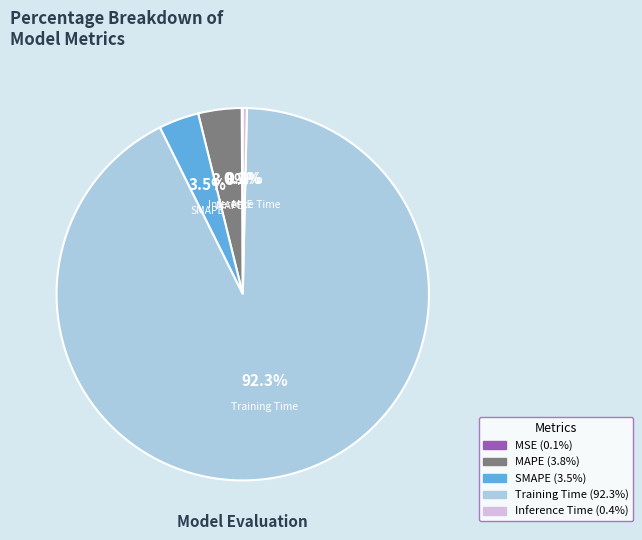

What is the largest slice in the pie chart?

Training Time